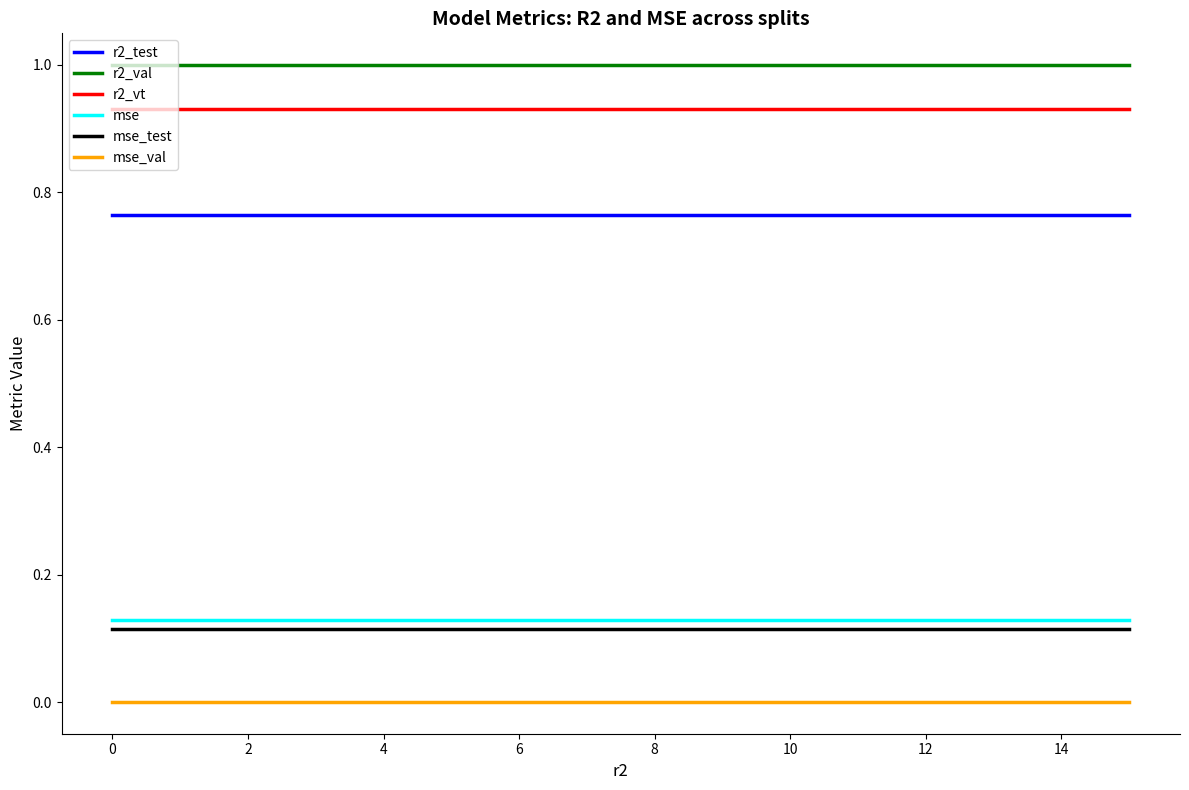

Does the chart display data point markers on the line(s)?

No